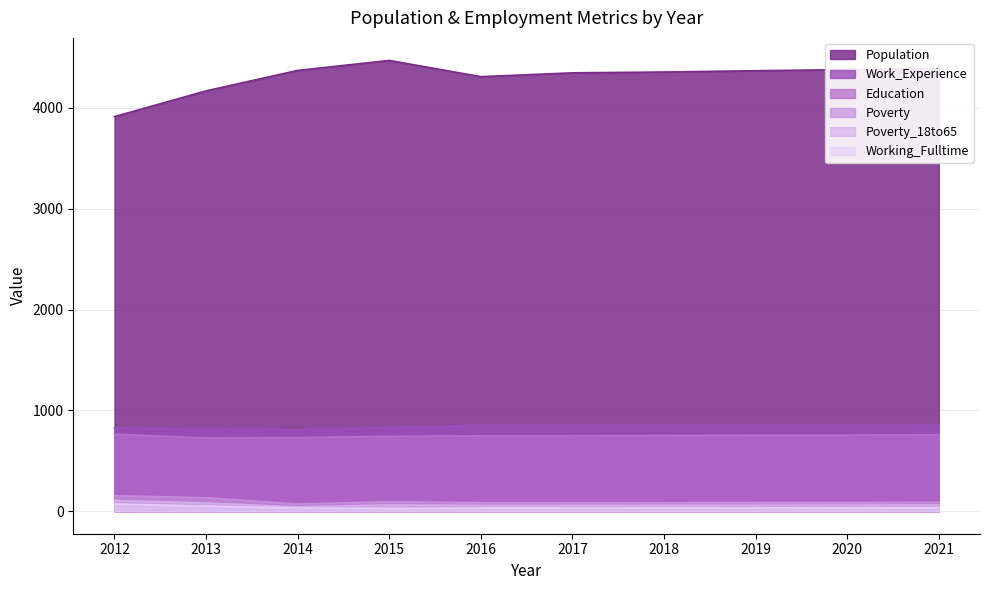

Which category has the lowest value across all series?

2015